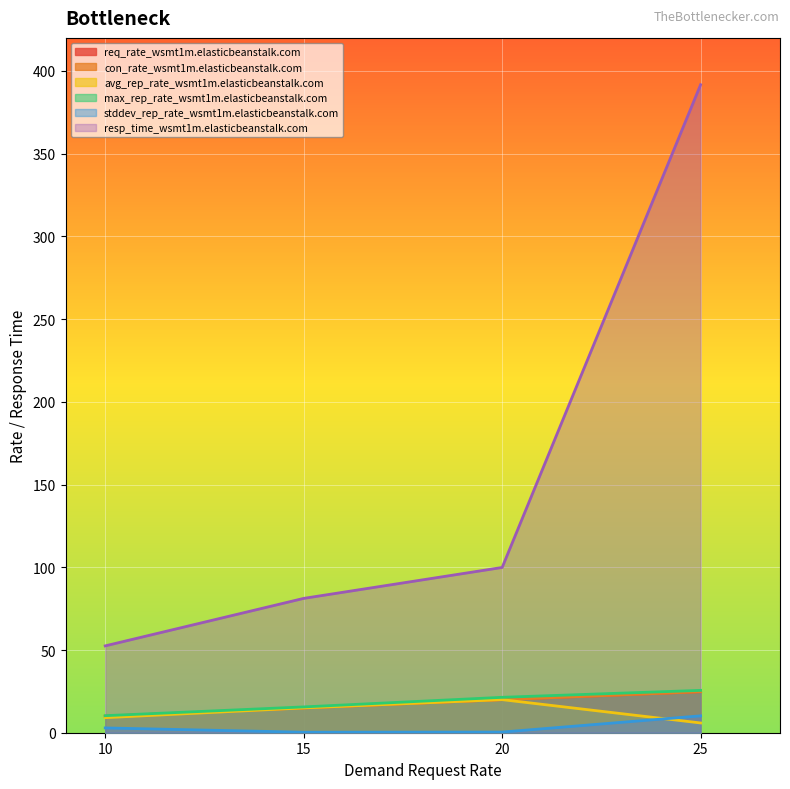

True or false: avg_rep_rate has a value of 5.9 at 25.

True